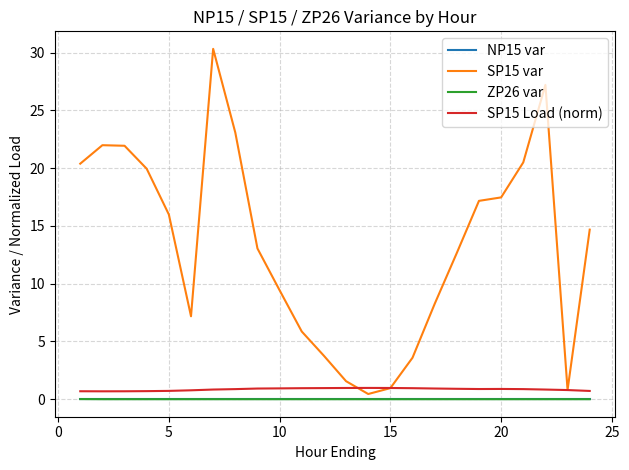

At how many categories does at least one series exceed 29?

1